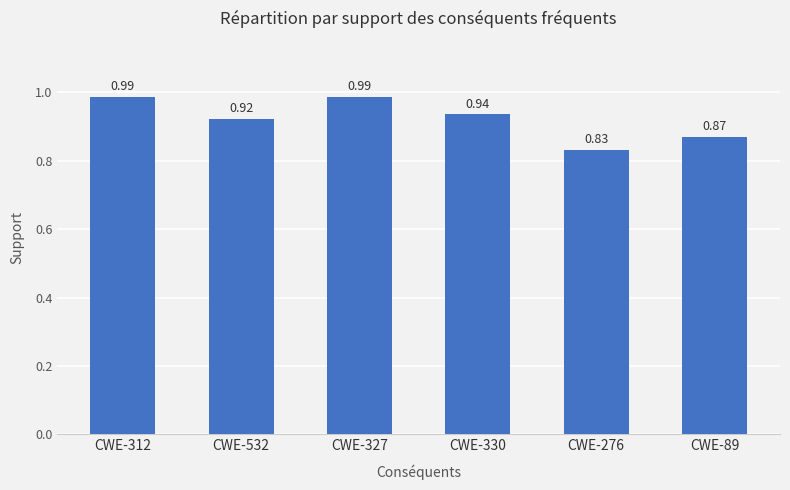

The chart shows a value of 0.5 at CWE-89. True or false?

False